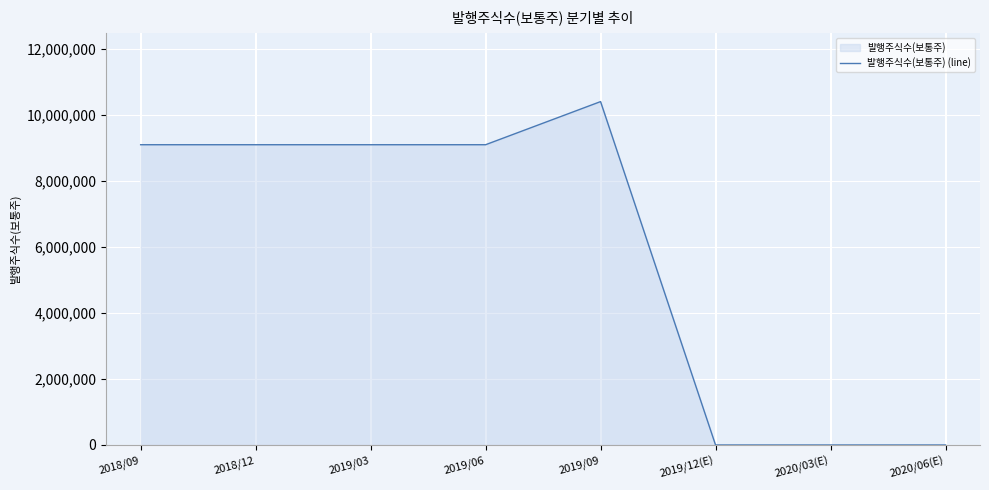

Rank the categories by value from highest to lowest.

2019/09, 2018/09, 2018/12, 2019/03, 2019/06, 2019/12(E), 2020/03(E), 2020/06(E)